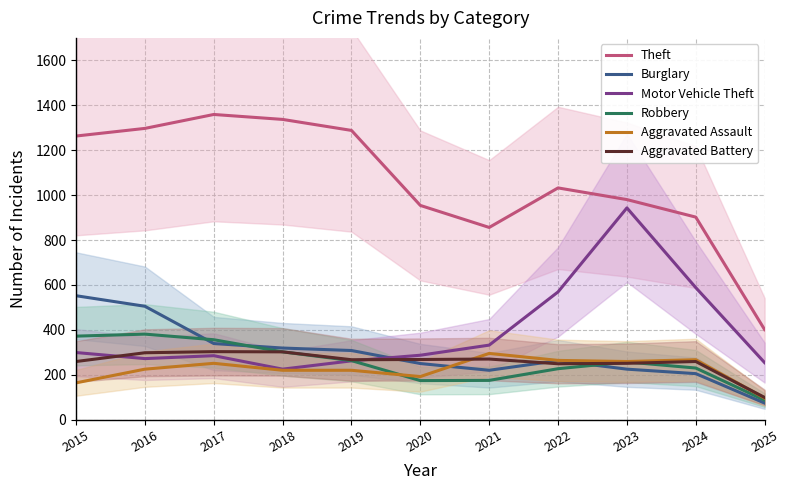

What is the value of the Aggravated Assault point at the 8th from the left?

264